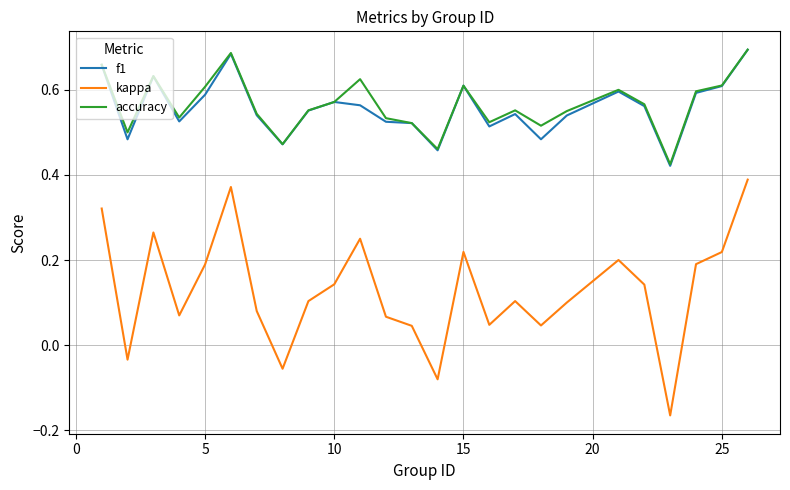

True or false: f1 and kappa intersect in this chart.

False